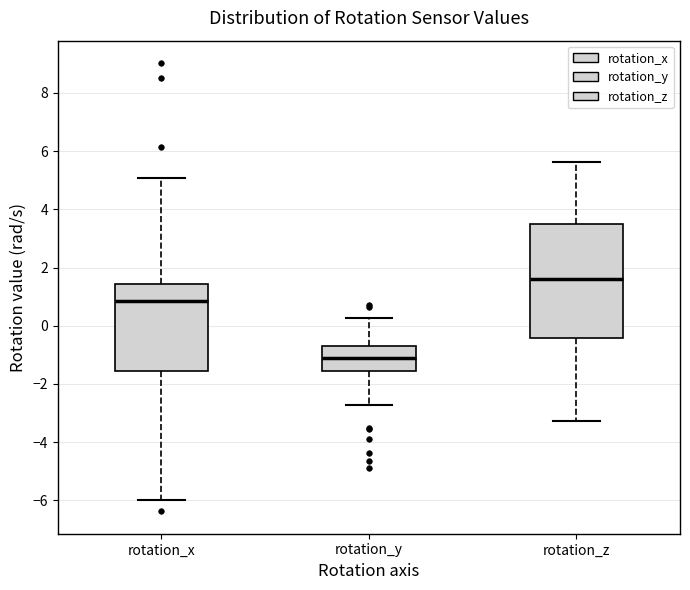

Reading left to right, transcribe this box plot: for each box, give where its median line is, the range the box spans, and where its two whiskers end, as read against the y-axis. The values are not printed on the chart, so give them approximately, as read against the axis.

rotation_x: median 0.8, box -1.6 to 1.4, whiskers -6.0 to 5.0
rotation_y: median -1.2, box -1.6 to -0.6, whiskers -2.8 to 0.2
rotation_z: median 1.6, box -0.4 to 3.4, whiskers -3.2 to 5.6